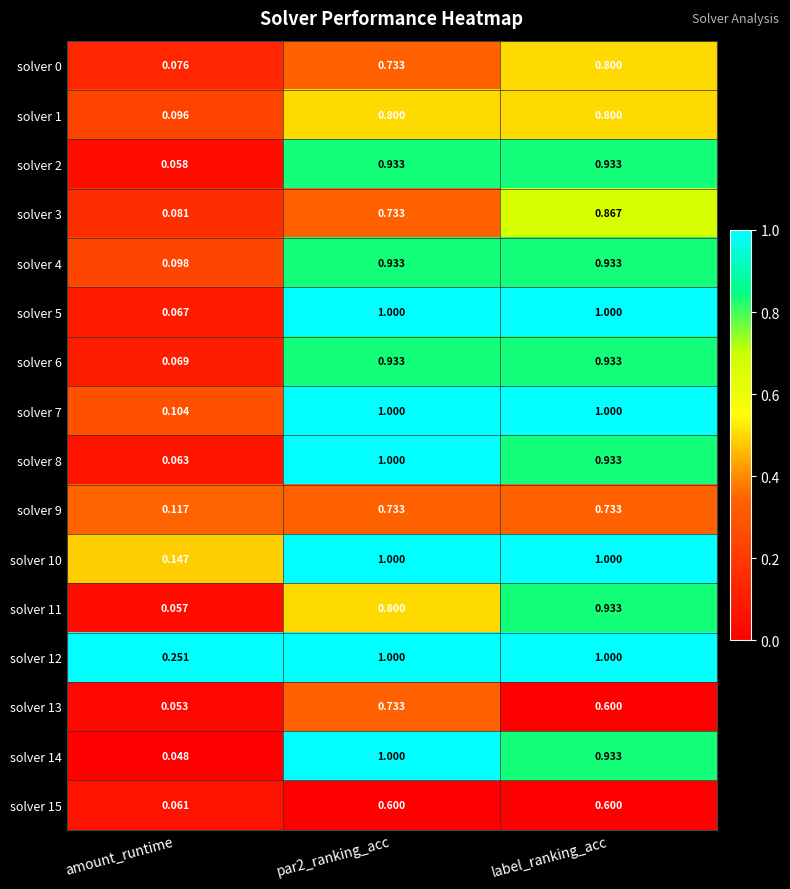

At which category is the sum across all series the highest?

label_ranking_acc